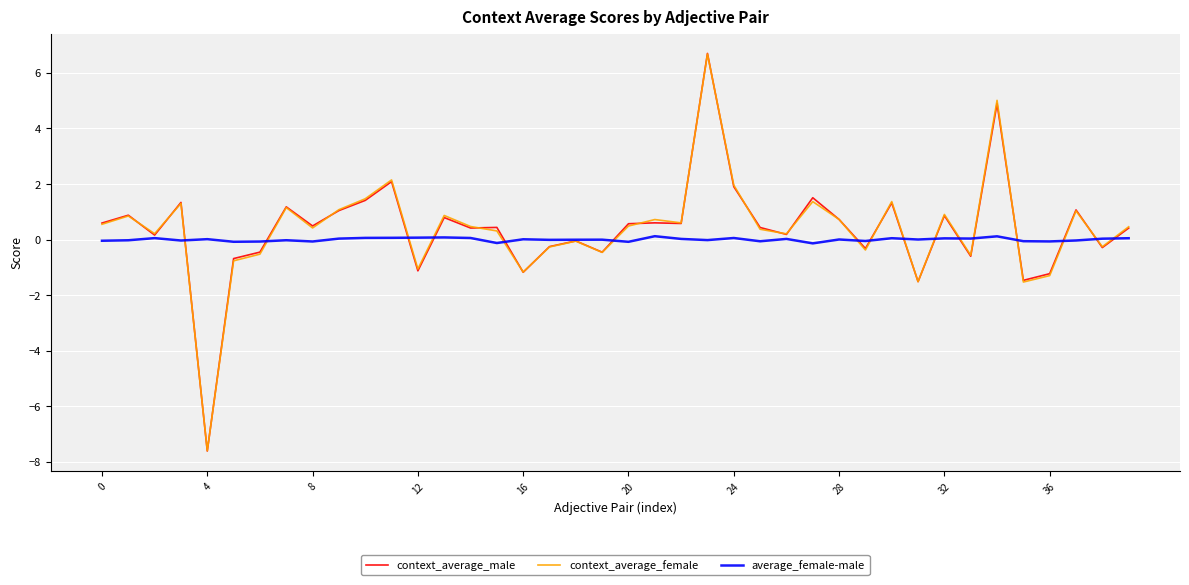

What is the smallest value displayed?

-7.6